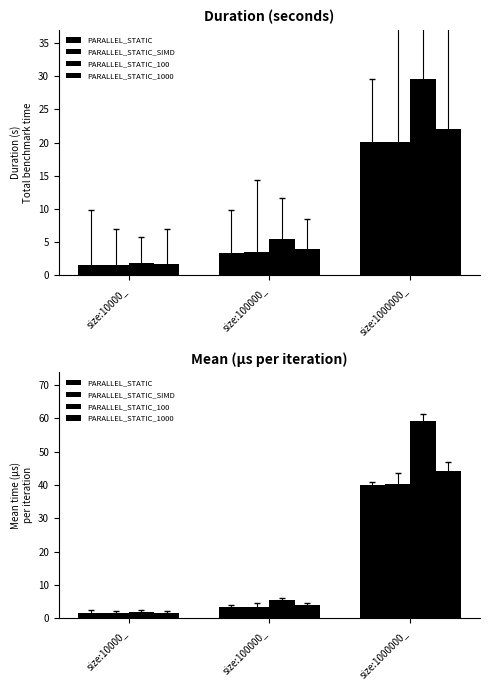

At which category is the sum across all series the highest?

size:1000000_